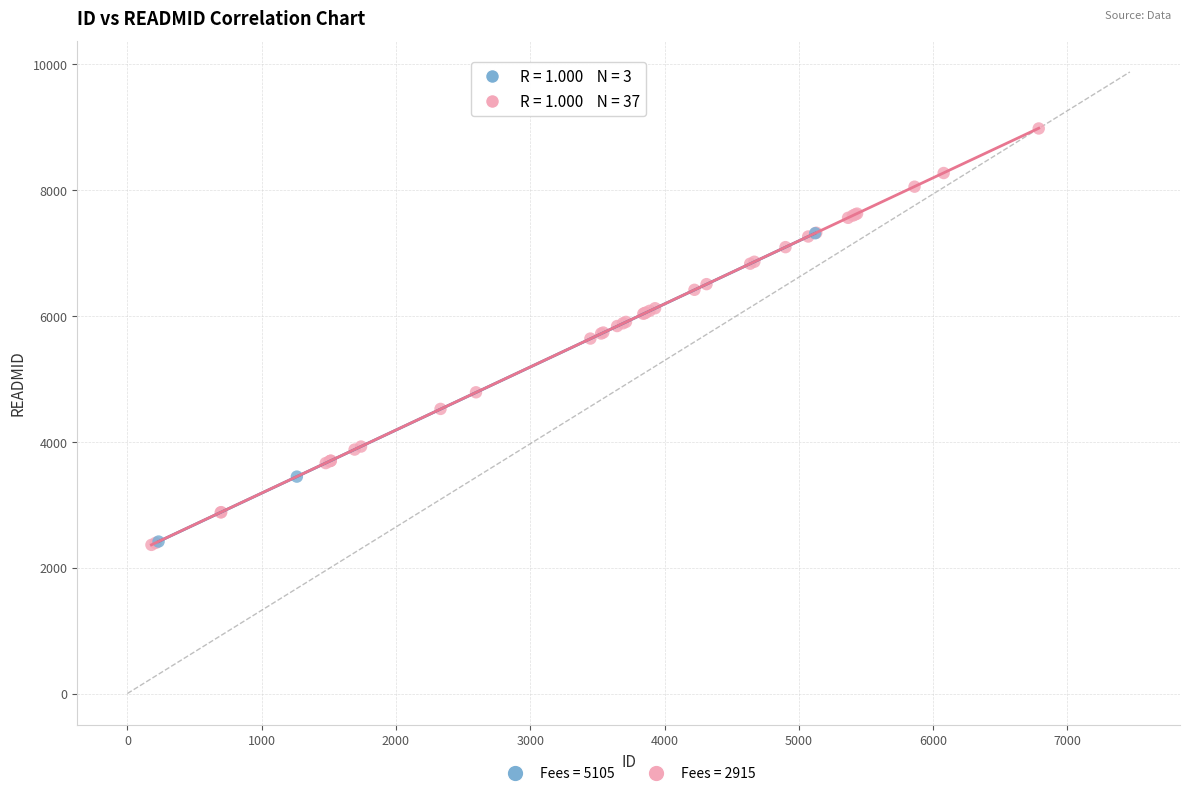

Which series has the largest Y range (max minus min)?

Fees = 2915